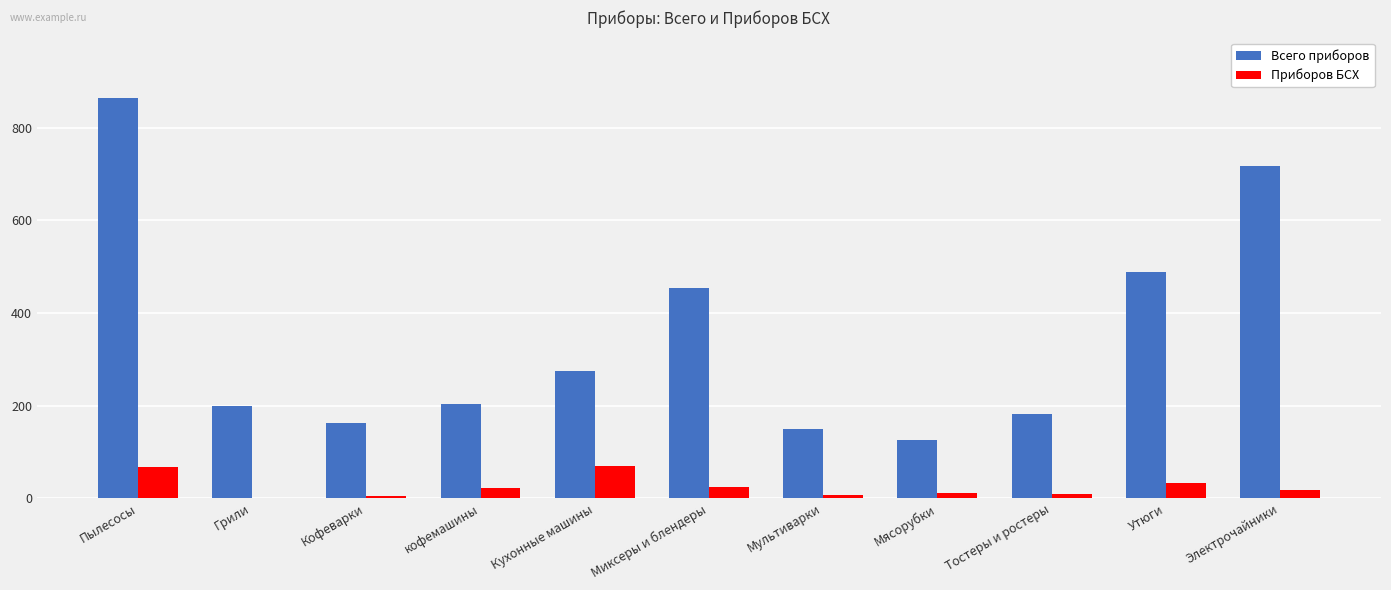

What is the sum of all Всего приборов values?

3825